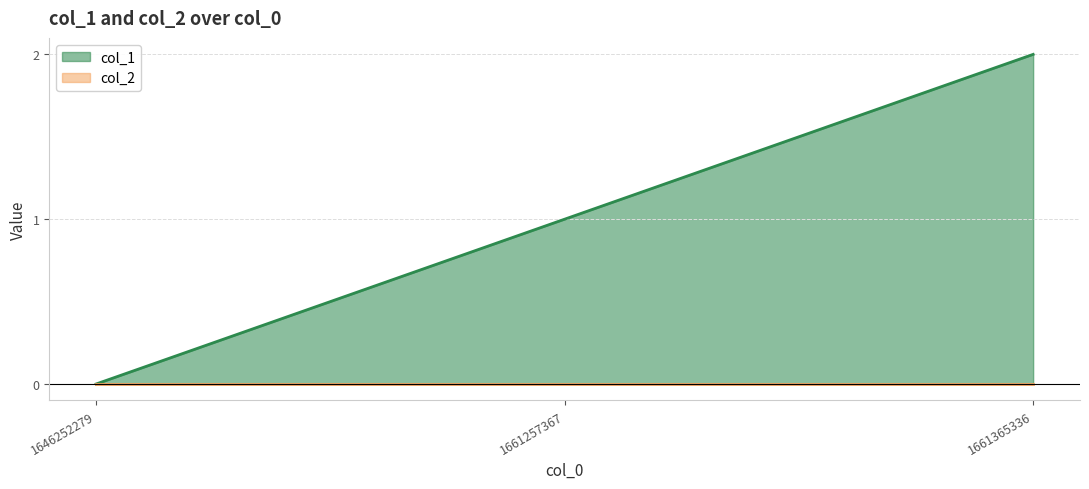

List the labels in order of value, smallest first.

1646252279, 1661257367, 1661365336